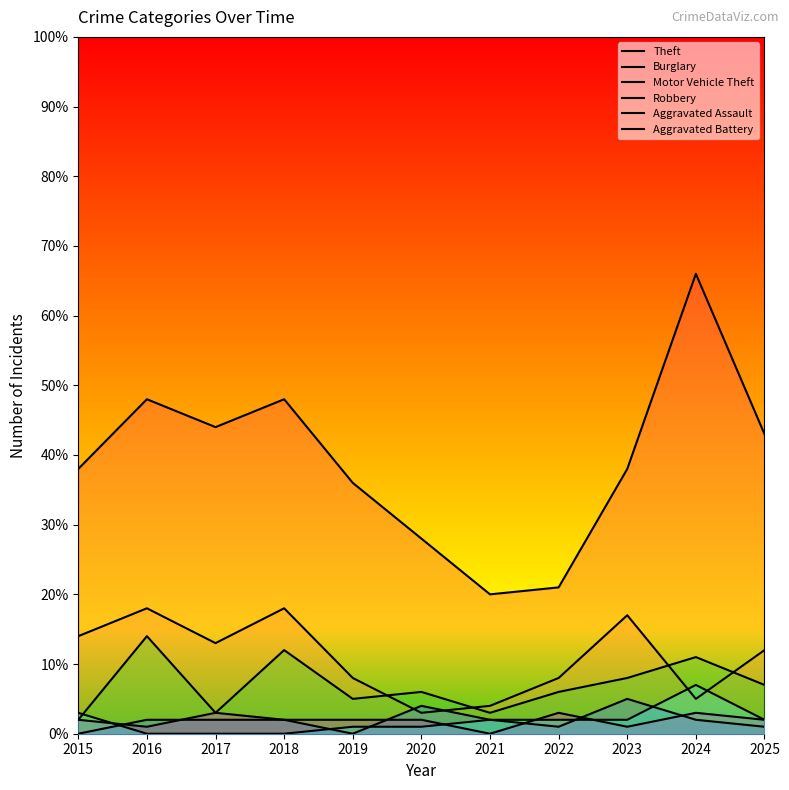

List the labels in order of Theft value, smallest first.

2021, 2022, 2020, 2019, 2015, 2023, 2025, 2017, 2016, 2018, 2024